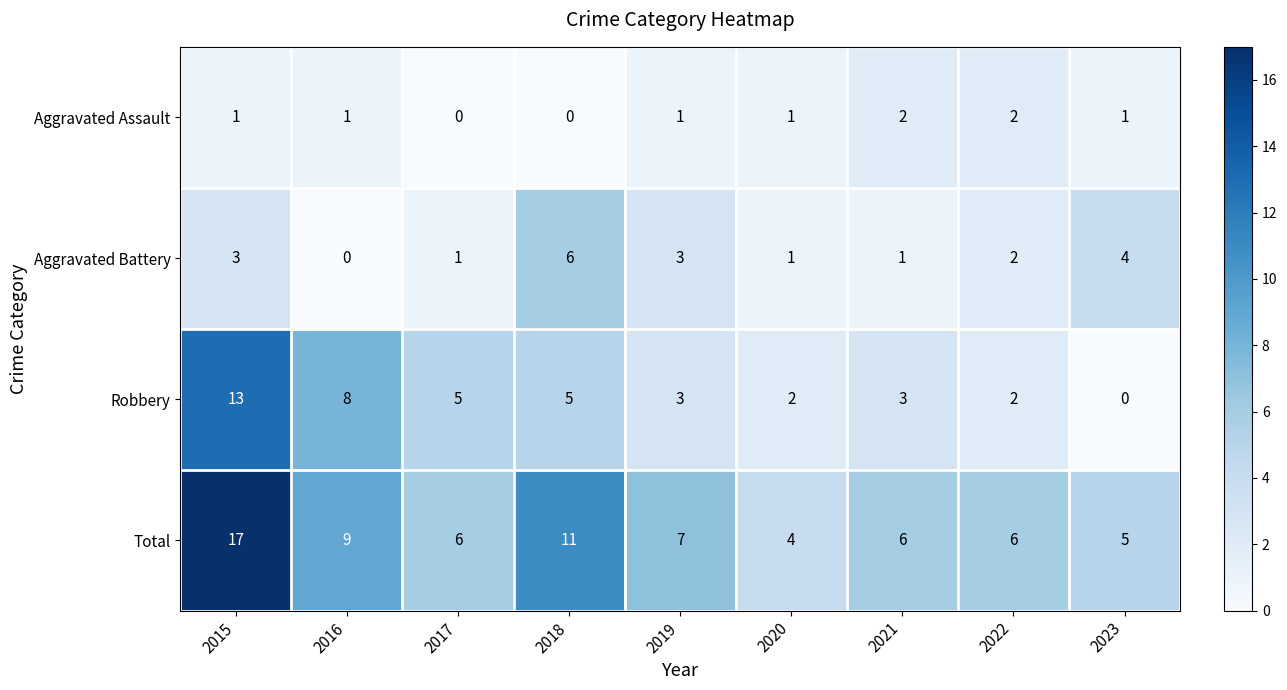

Which series changed the most between 2020 and 2021?

Total